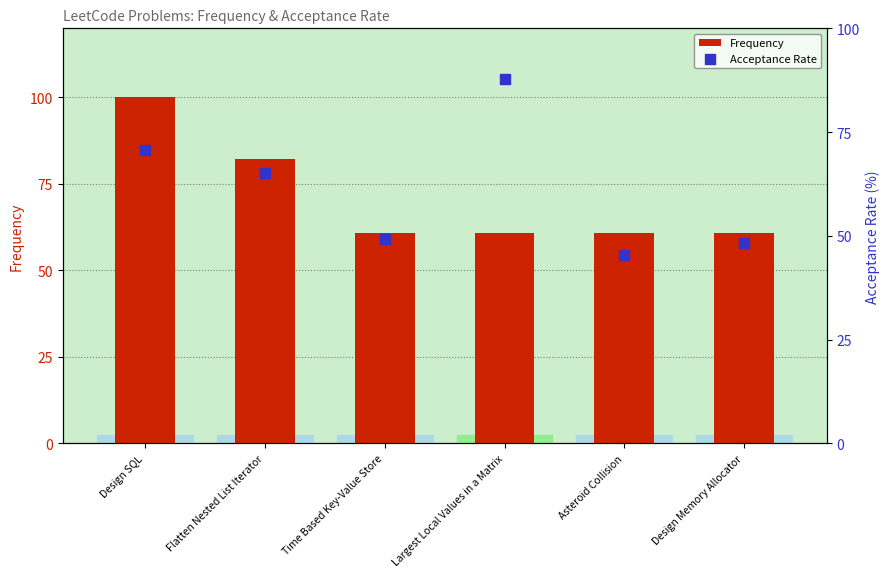

Which series reaches the minimum Y coordinate?

Acceptance Rate